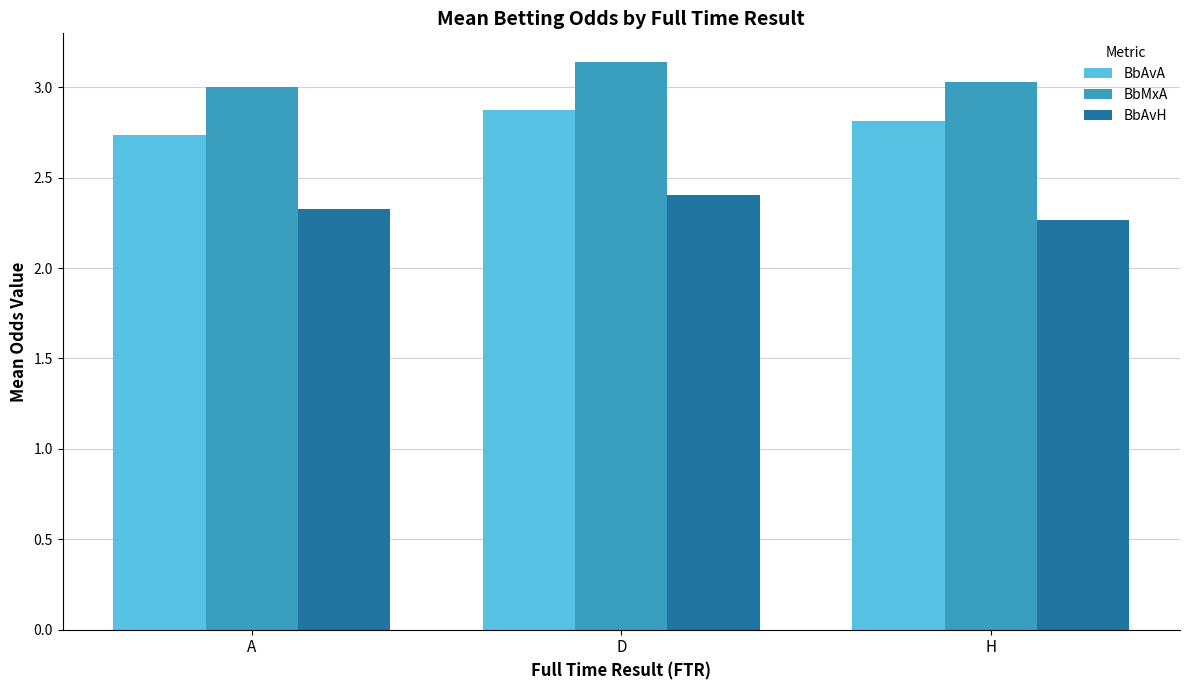

What is the sum of the BbAvA values at A and H?

5.6